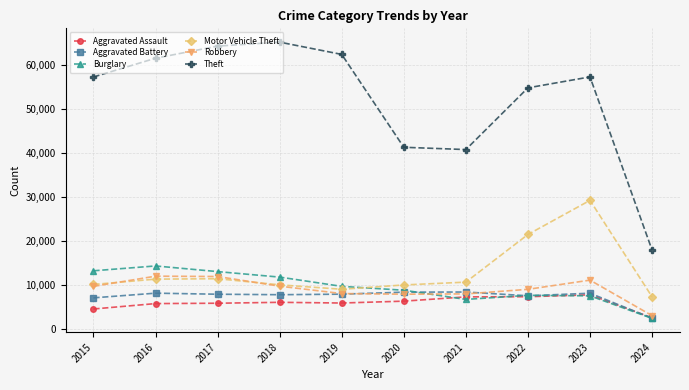

The value of Aggravated Assault at 2015 is 4480. True or false?

True